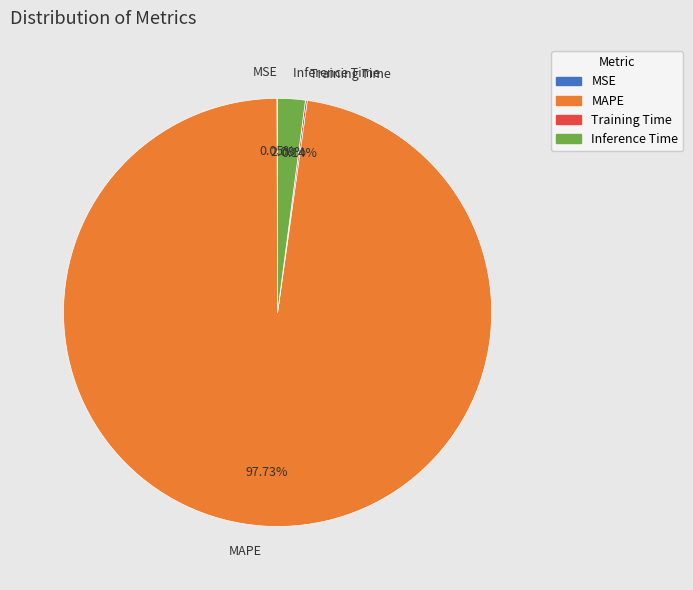

To the nearest percent, what is the difference between the largest and smallest slice percentages?

98%